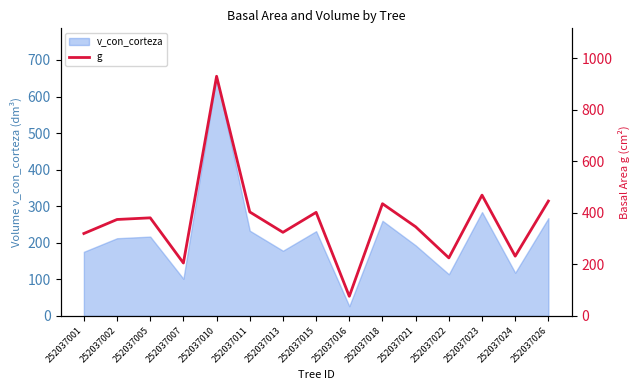

Read the value at 252037026.

445.1